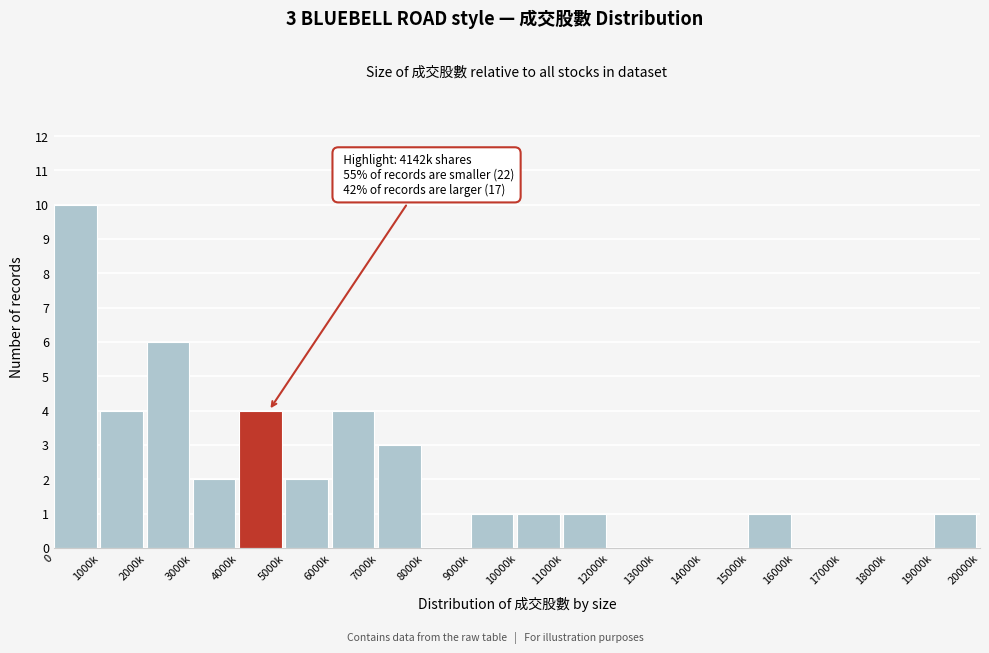

Reading left to right, transcribe all the data shown in this chart.

0=10	1000k=4	2000k=6	3000k=2	4000k=4	5000k=2	6000k=4	7000k=3	8000k=0	9000k=1	10000k=1	11000k=1	12000k=0	13000k=0	14000k=0	15000k=1	16000k=0	17000k=0	18000k=0	19000k=1